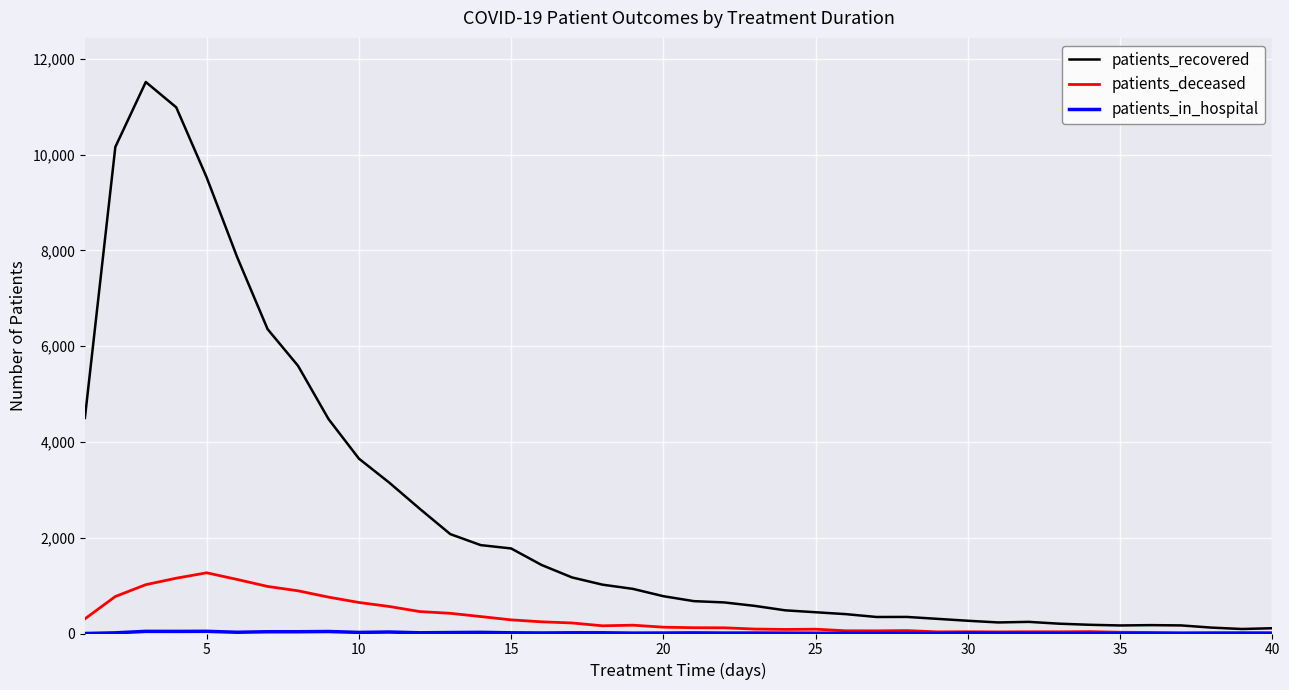

Which series has the largest range (max minus min)?

patients_recovered